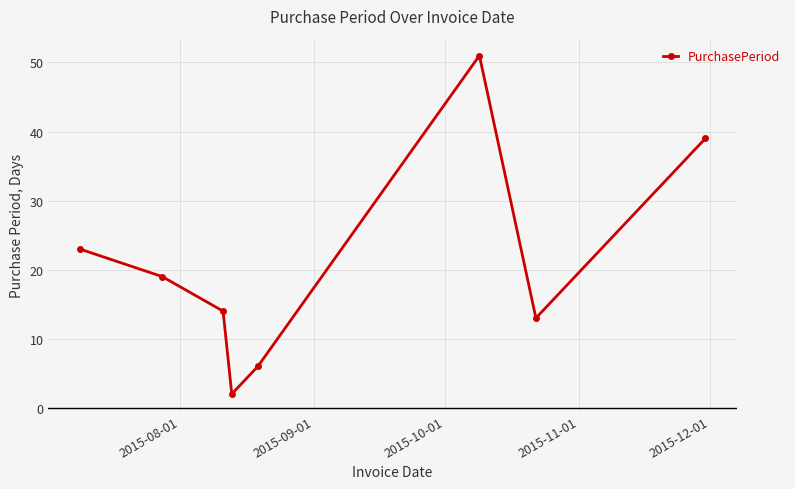

What is the difference between the maximum and minimum values?

49